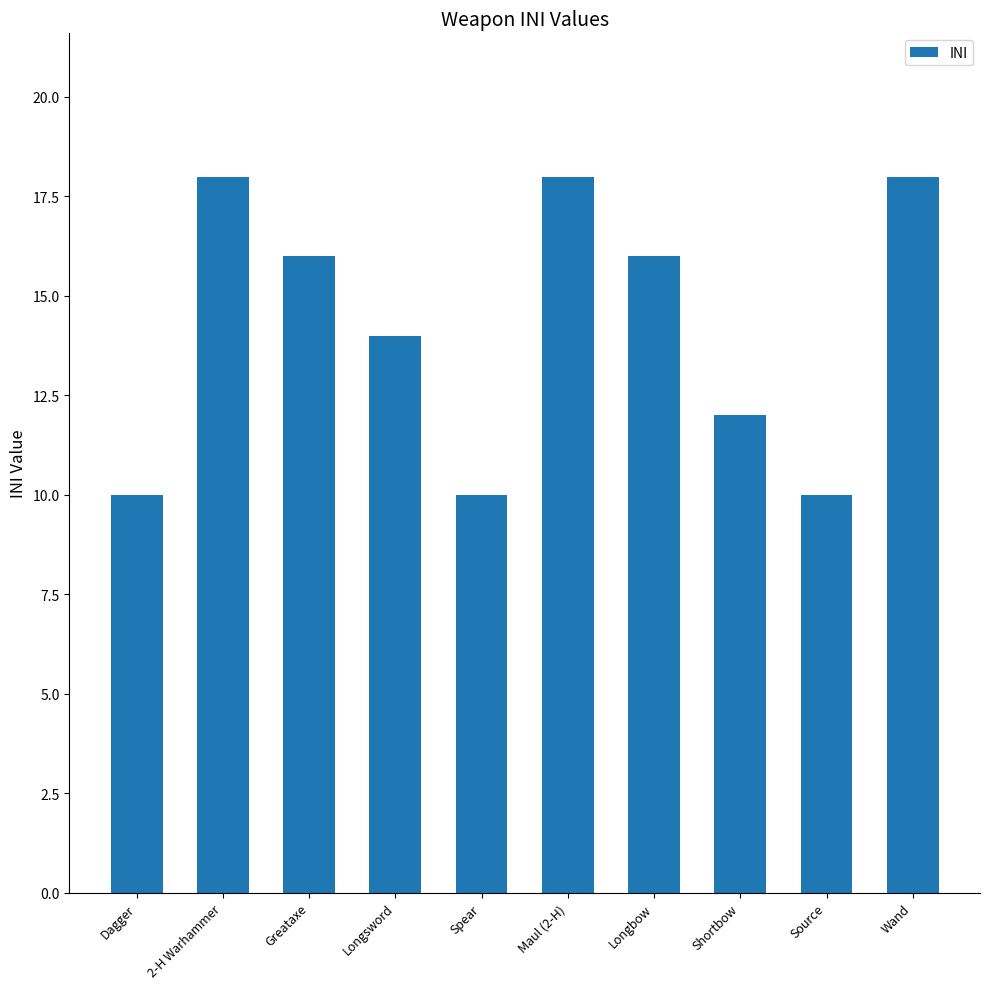

At which label does the data first exceed 16?

2-H Warhammer